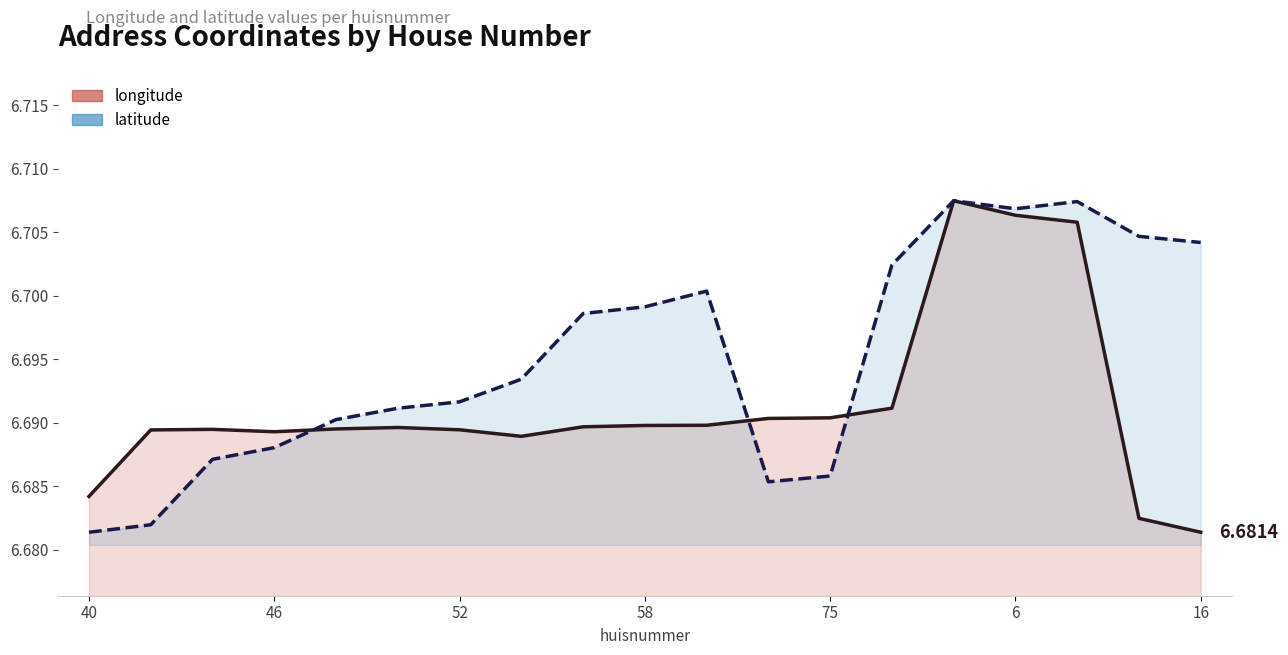

Is the value of longitude at 16 greater than the value of latitude at 14?

No